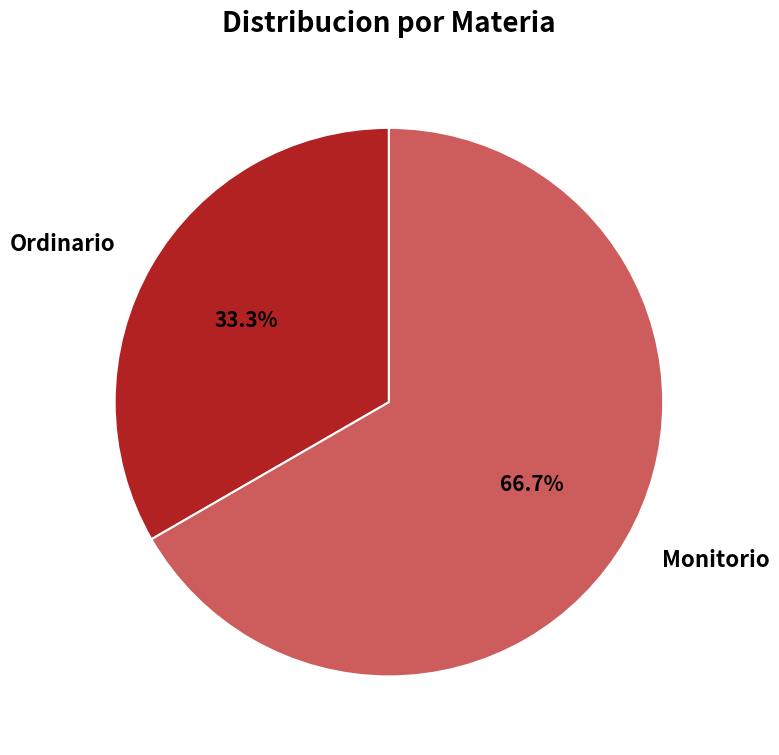

What is the total percentage of Monitorio and Ordinario?

100.0%